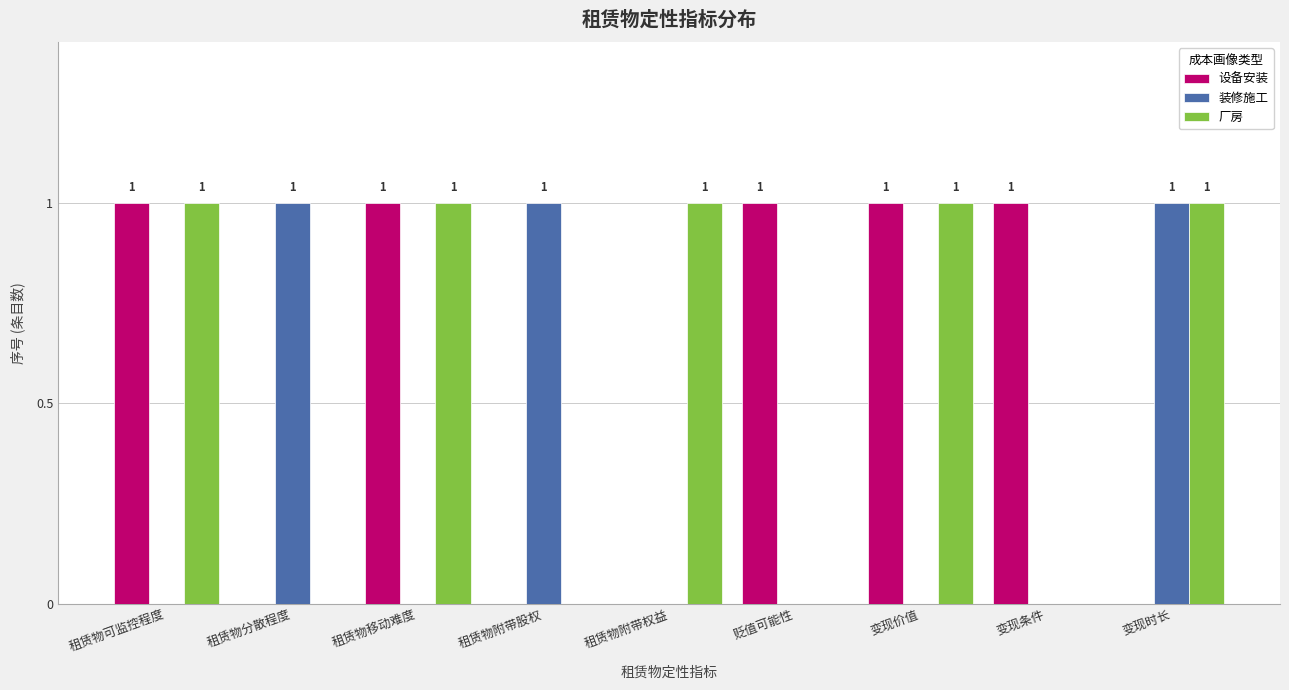

Count the 设备安装 values in the range 0 to 1.

9